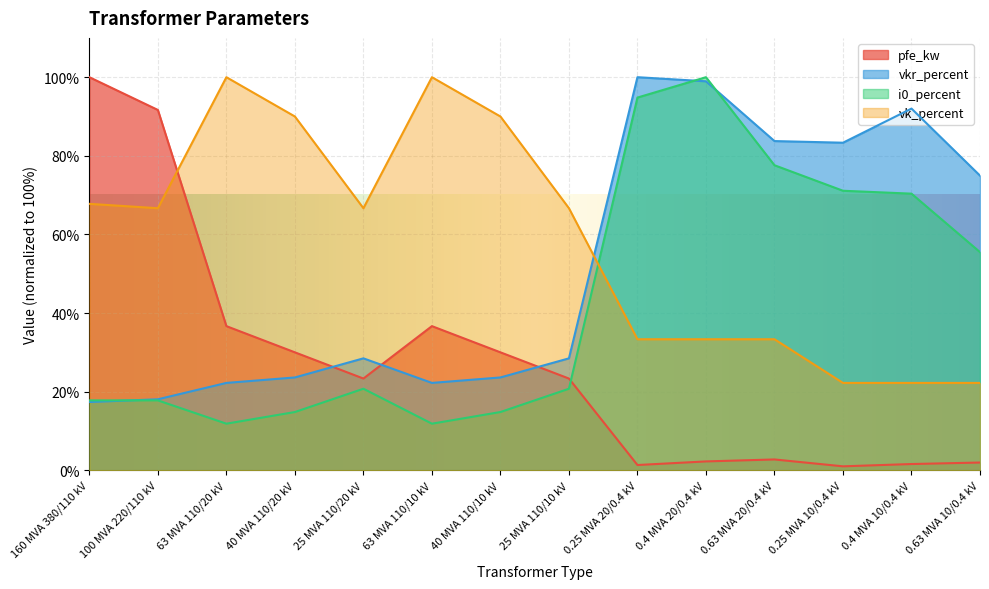

List the series in order of their peak value, lowest first.

pfe_kw, vkr_percent, i0_percent, vk_percent